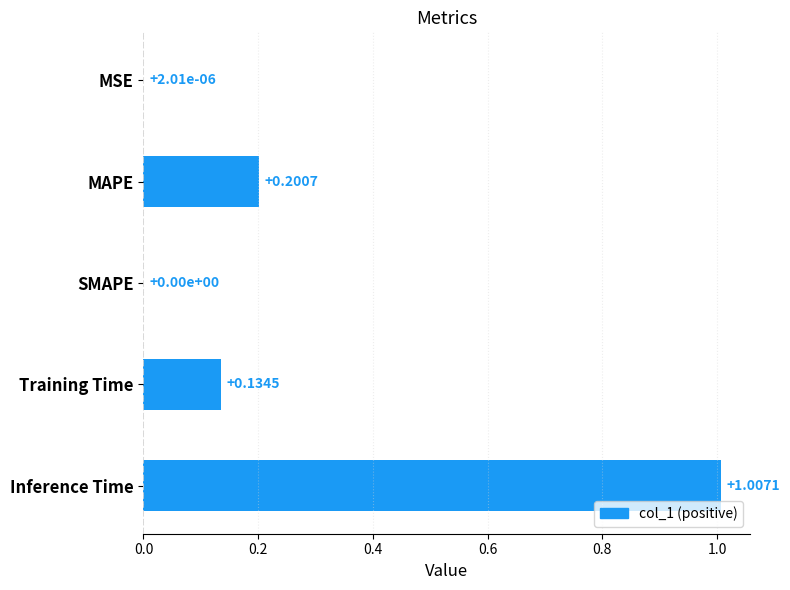

Are the bars horizontal?

Yes